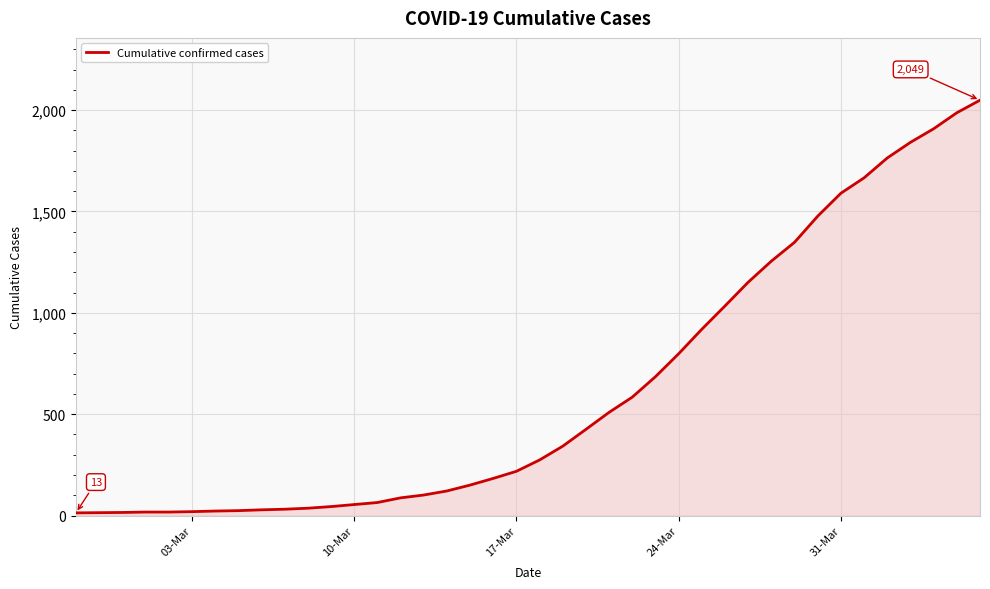

What is the maximum value shown in the chart?

2049